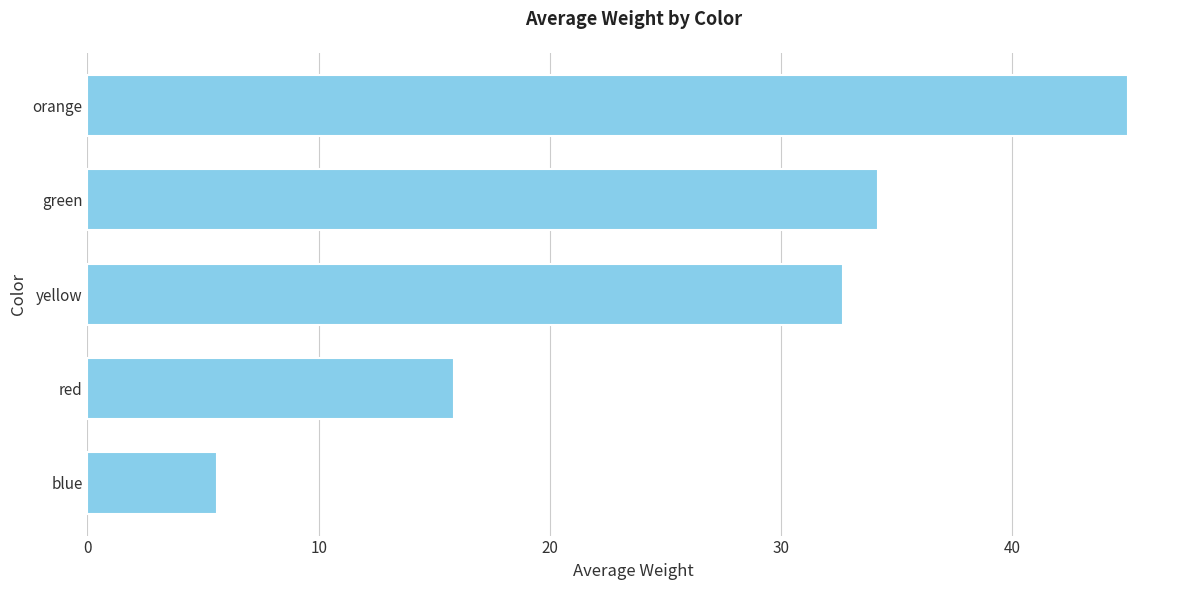

What is the maximum value shown in the chart?

45.0